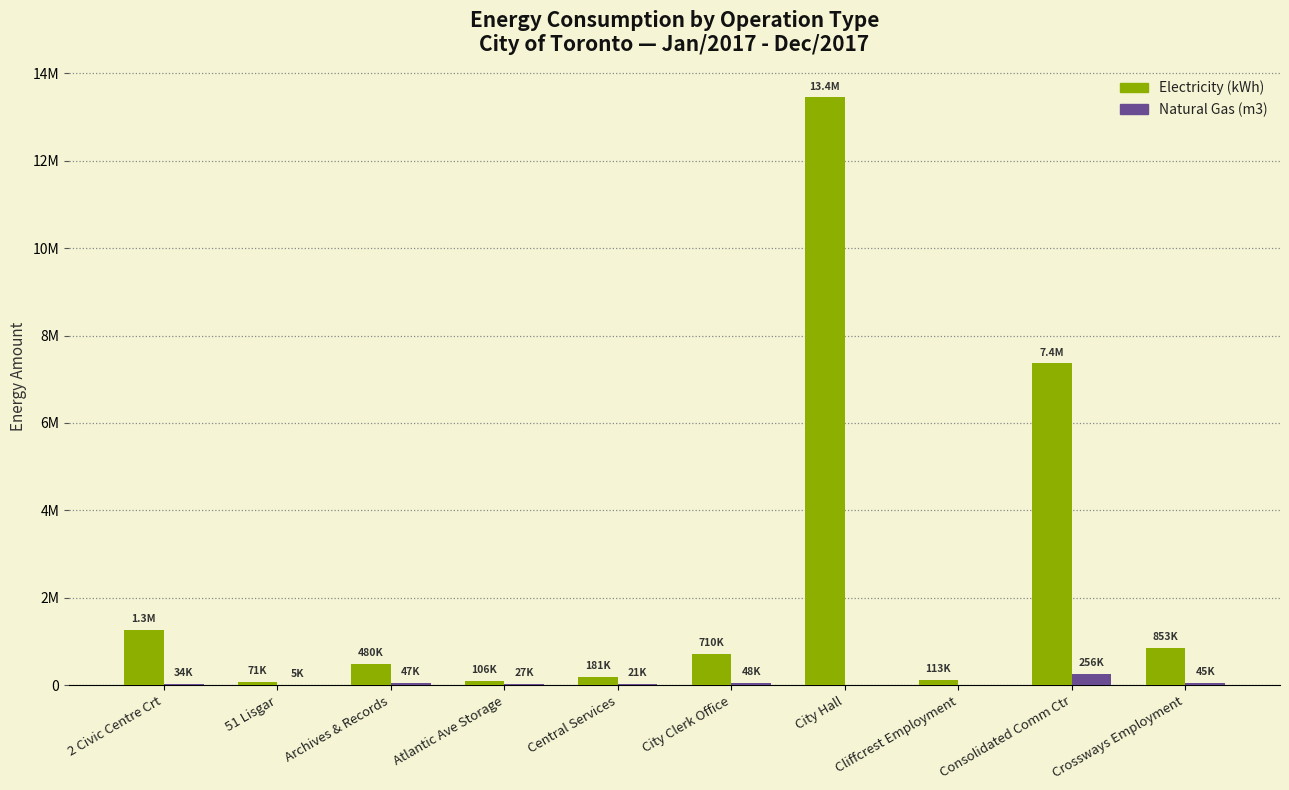

What are all the series names shown in the legend?

Electricity (kWh), Natural Gas (m3)